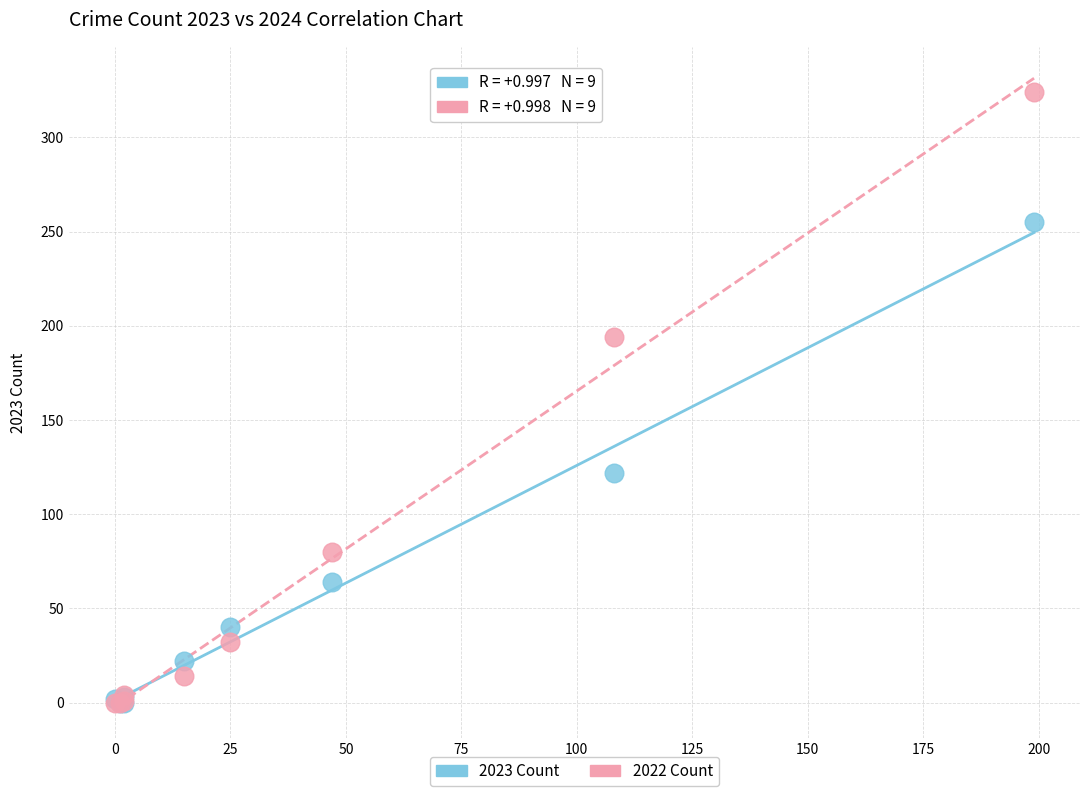

Across all series, what Y value is closest to 162?

194